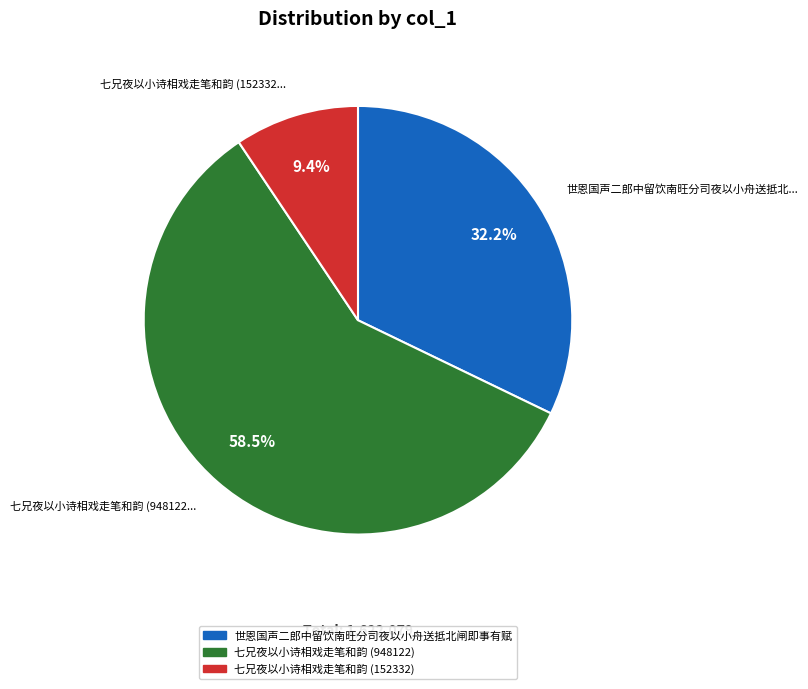

The 世恩国声二郎中留饮南旺分司夜以小舟送抵北闸即事有赋 slice represents 32% of the pie. True or false?

True